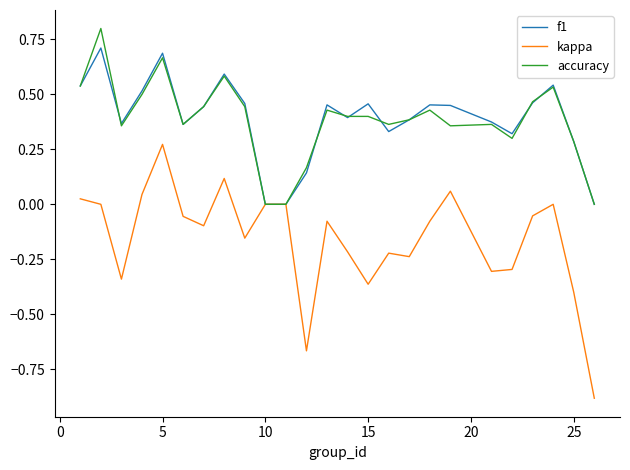

What is the smallest value displayed?

-0.9